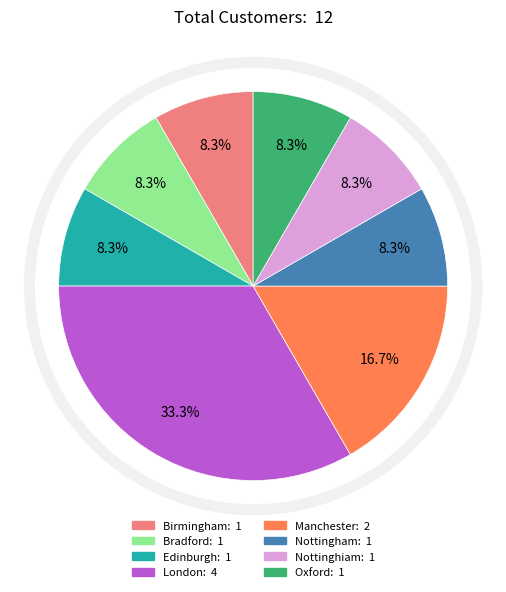

Is Manchester the majority of the pie?

No